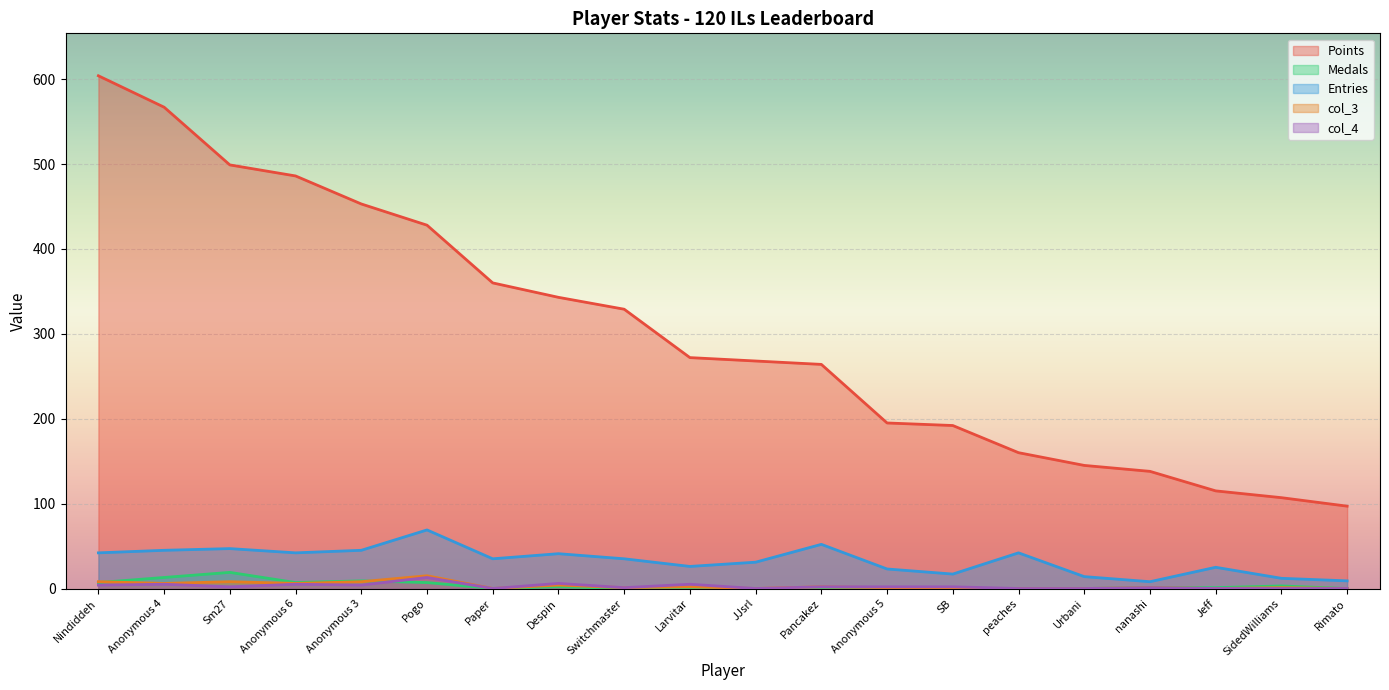

Reading left to right, what are all the values shown in this chart?

Points: 604	567	499	486	453	428	360	343	329	272	268	264	195	192	160	145	138	115	107	97
Medals: 7	13	19	7	9	7	0	2	0	0	0	0	0	0	0	0	1	1	3	0
Entries: 42	45	47	42	45	69	35	41	35	26	31	52	23	17	42	14	8	25	12	9
col_3: 8	6	8	6	8	15	0	4	1	2	0	2	1	0	0	0	1	0	1	0
col_4: 4	5	2	5	4	13	0	6	1	5	0	2	2	2	0	0	1	0	0	0